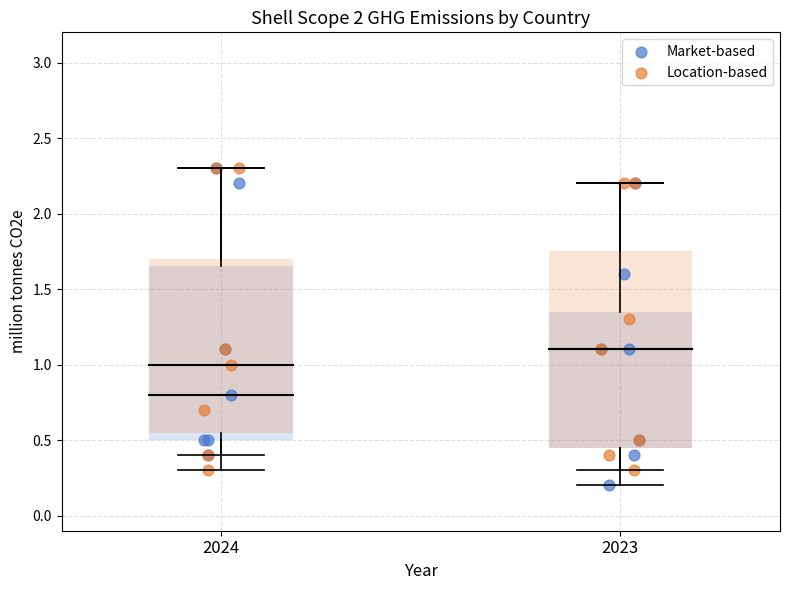

What are all the series names shown in the legend?

Market-based, Location-based